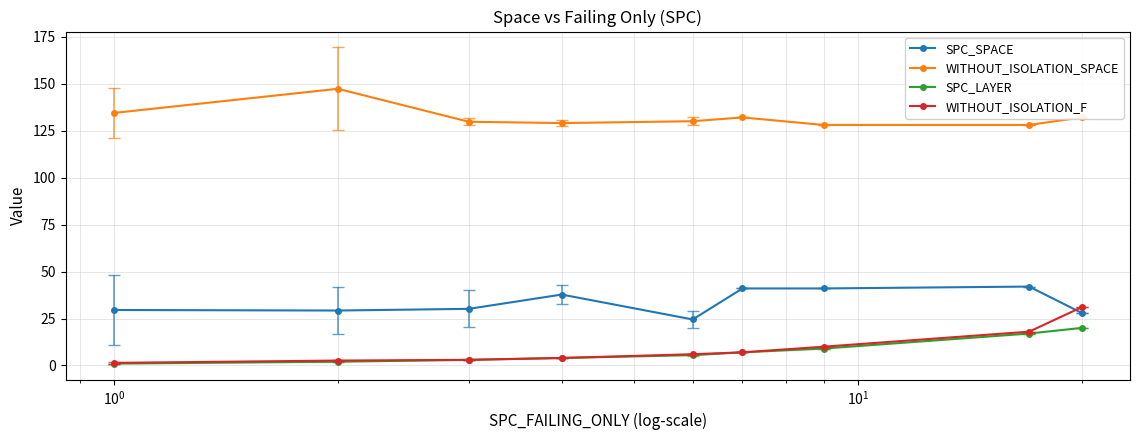

True or false: WITHOUT_ISOLATION_F and WITHOUT_ISOLATION_SPACE cross at least once.

False